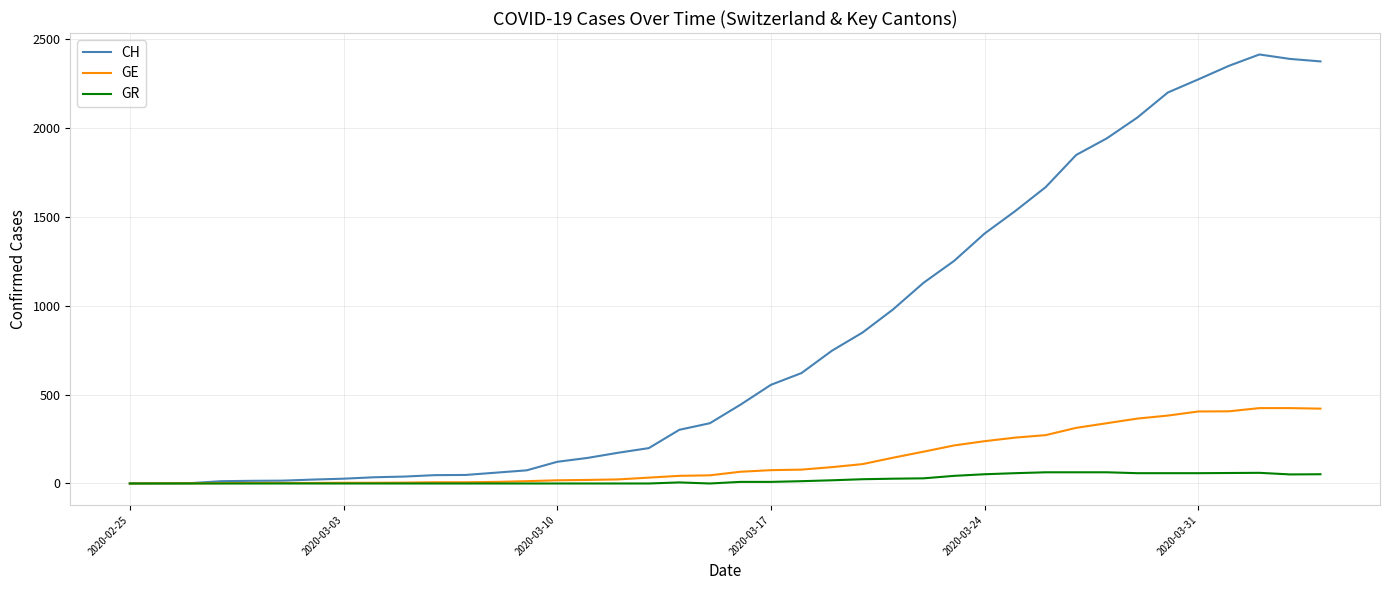

Which series has the largest range (max minus min)?

CH